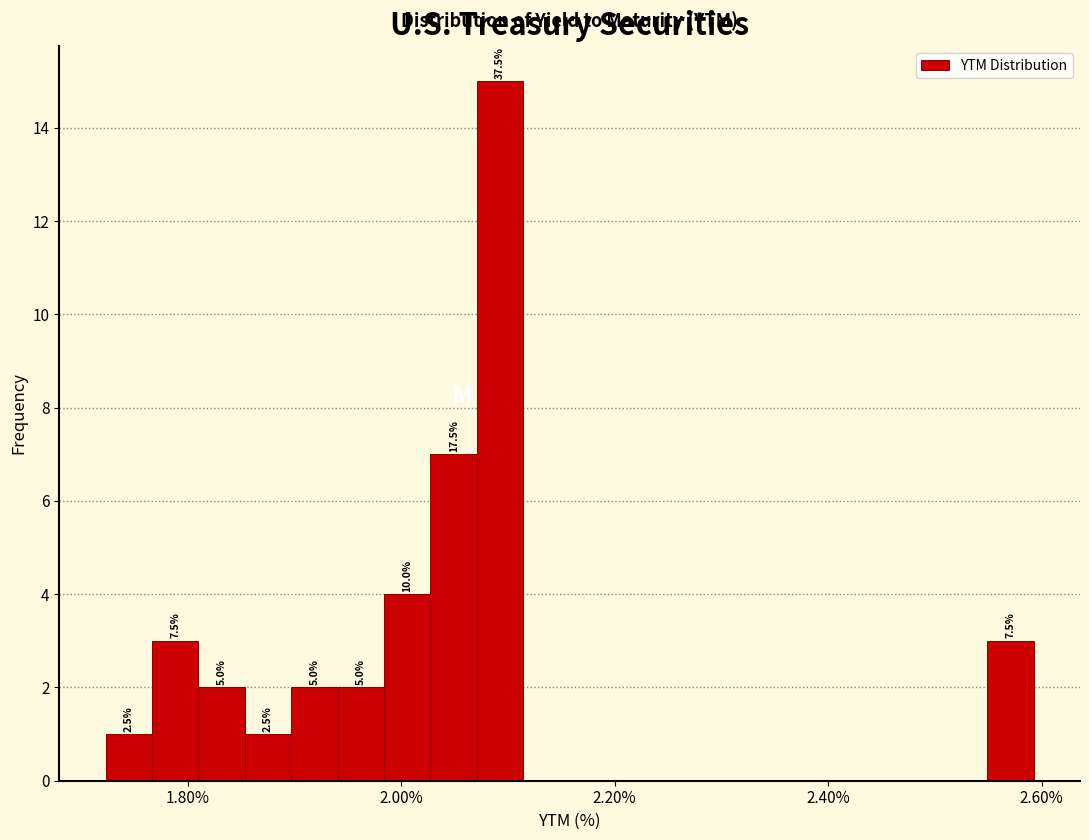

Read against the x-axis, roughly where is the centre of the tallest bar?

2.10